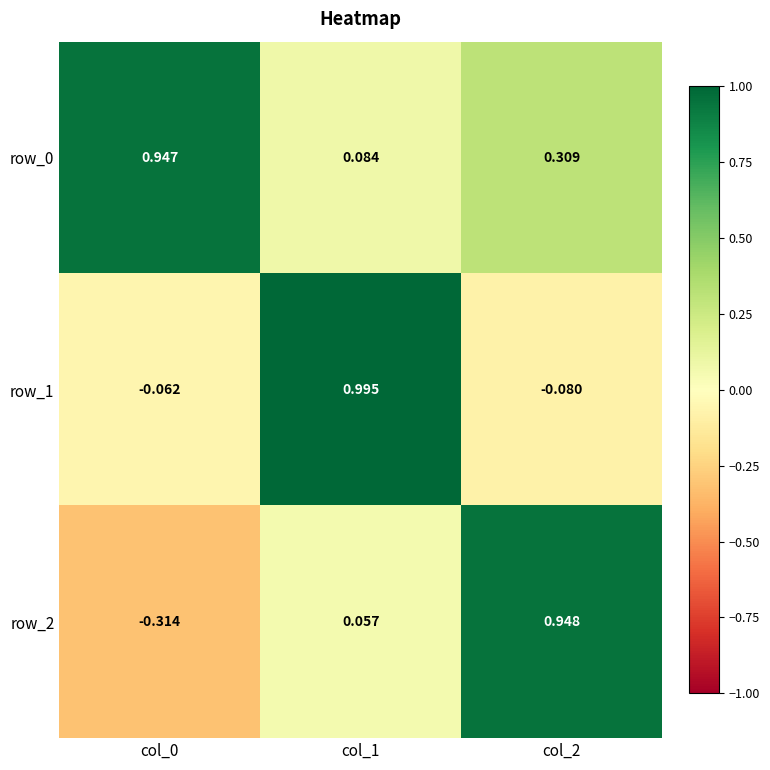

What is the sum of the row_0 values at col_0 and col_2?

1.3